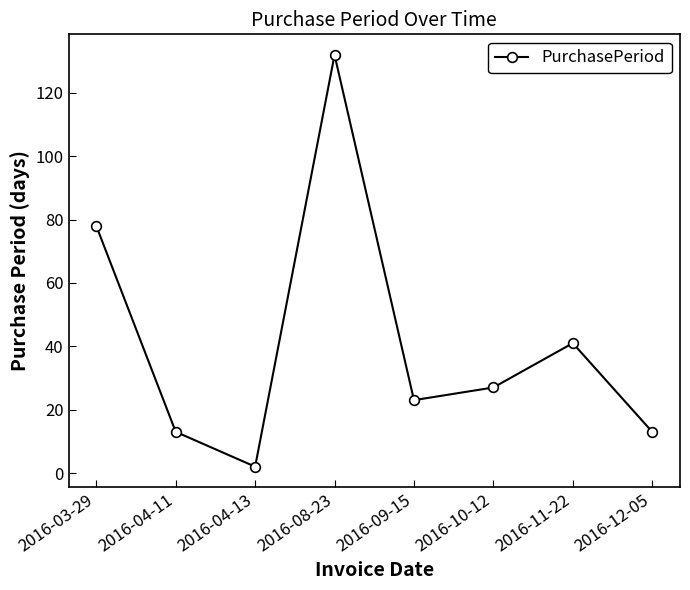

What is the value of the 5th point from the left?

23